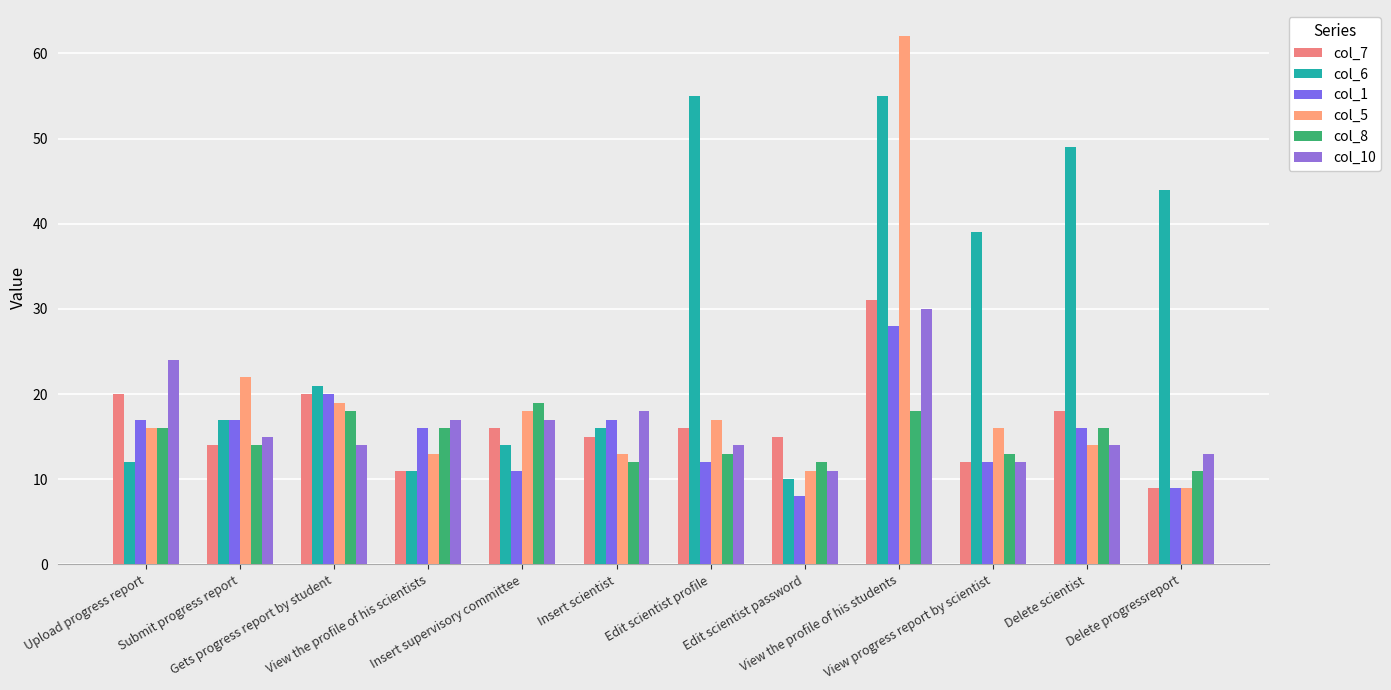

What is the difference between the maximum and minimum values in the col_5 series?

53